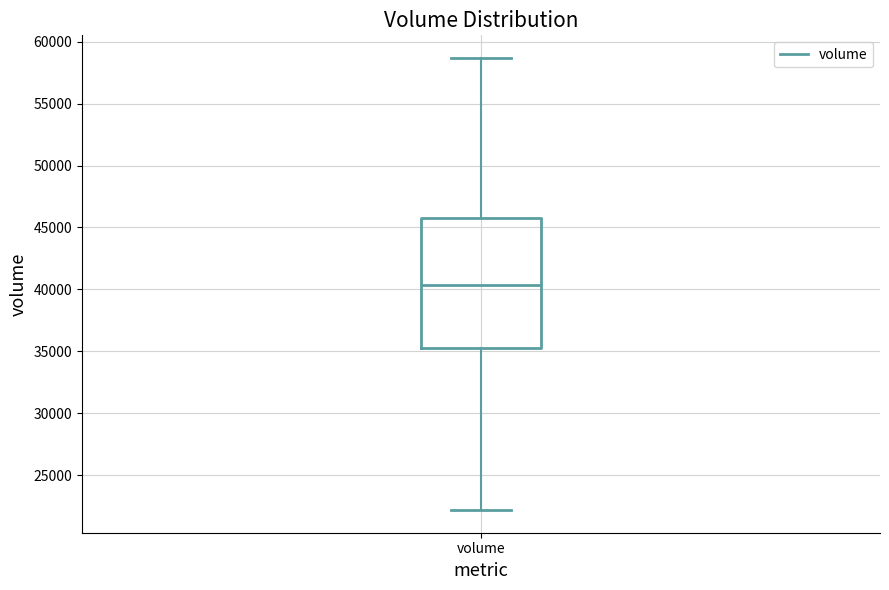

Transcribe this box plot: give where the median line is, the range the box spans, and where the two whiskers end, as read against the y-axis. The values are not printed on the chart, so give them approximately, as read against the axis.

median 40500, box 35500 to 46000, whiskers 22000 to 58500